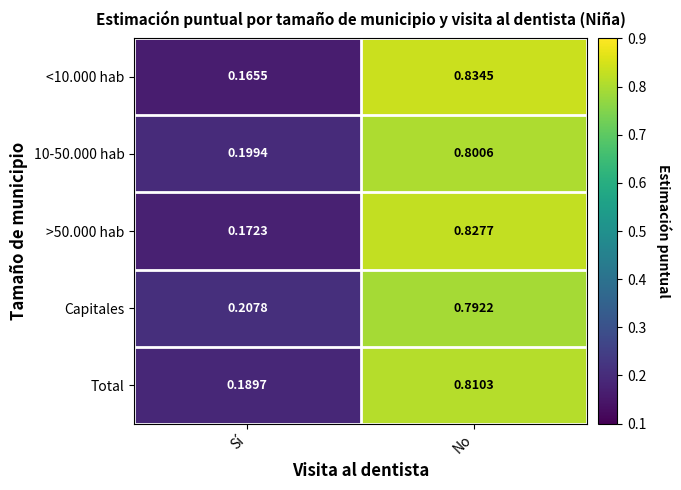

Which series has the widest spread of values?

<10.000 hab